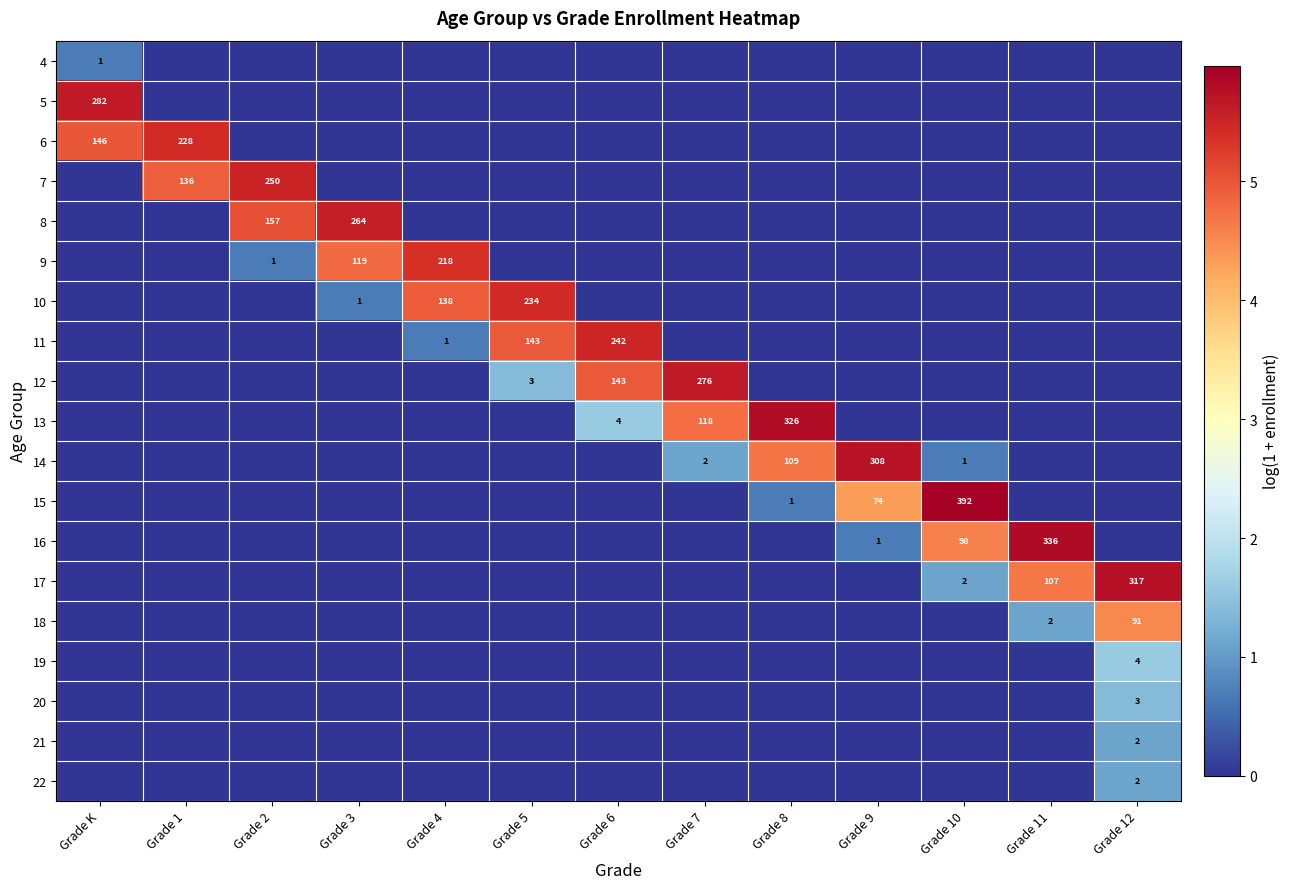

True or false: 8 has a value of 70 at Grade 2.

False